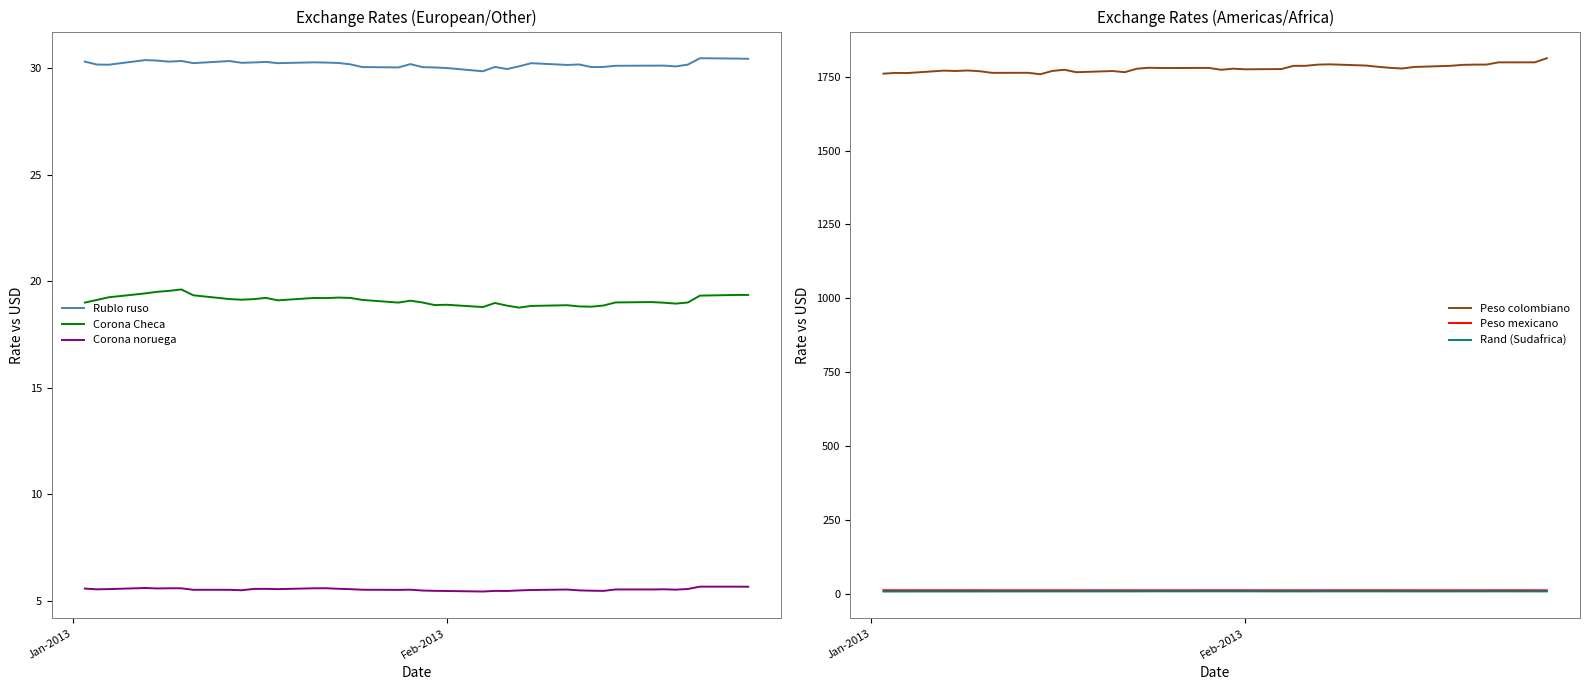

True or false: Rand (Sudafrica) and Peso colombiano intersect in this chart.

False